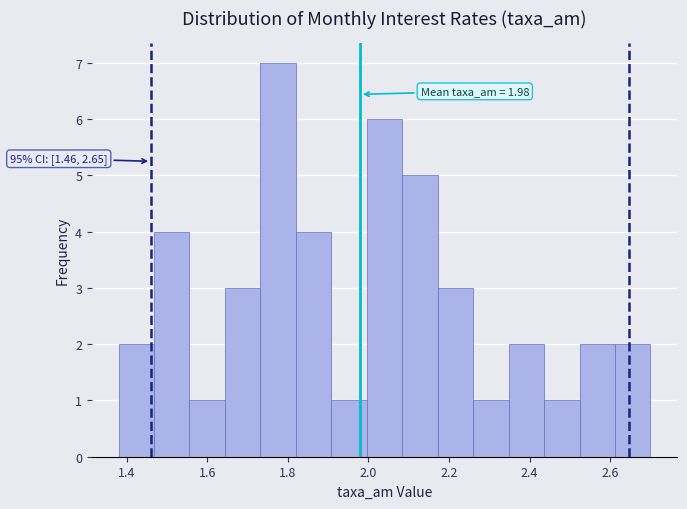

Which range on the x-axis has the tallest bar?

1.732 to 1.820